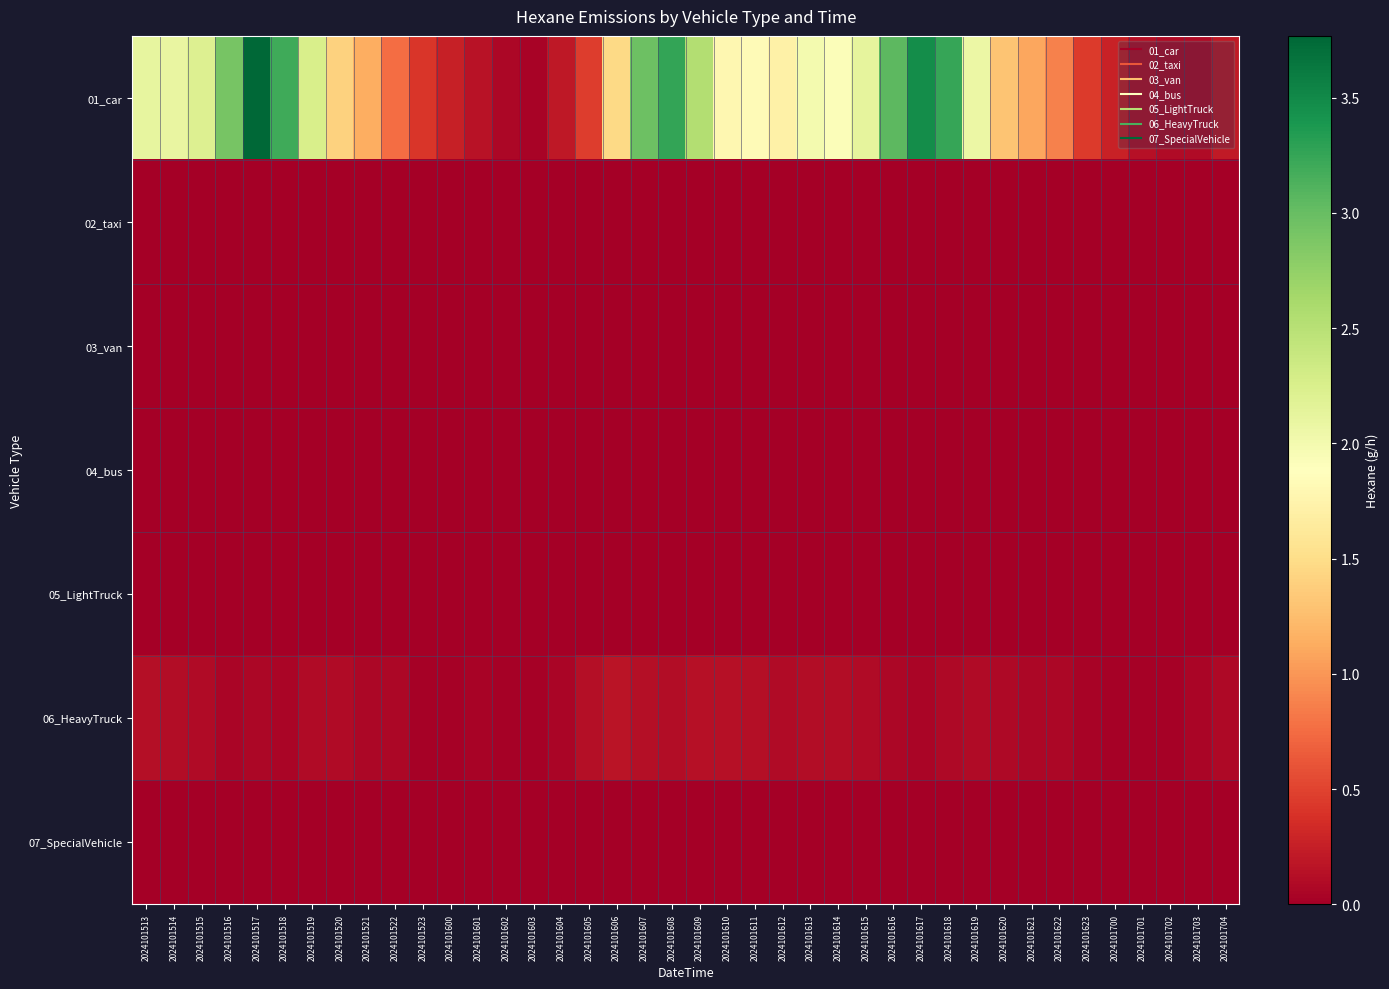

At which category is the sum across all series the highest?

2024101517